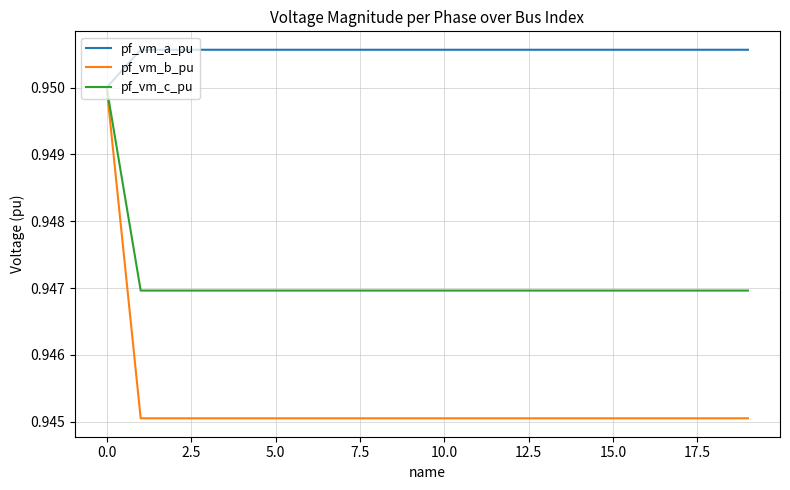

Which series has the largest total across all categories?

pf_vm_a_pu